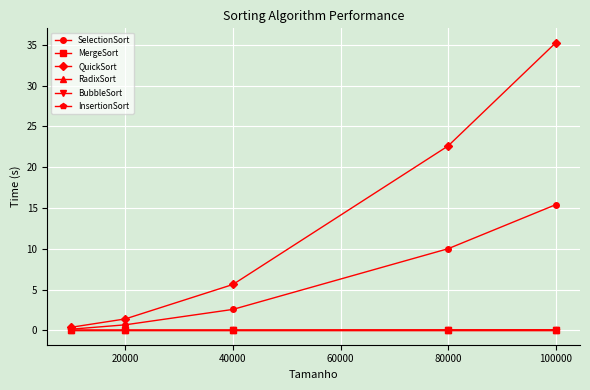

Is this an area chart (filled region under the line)?

No